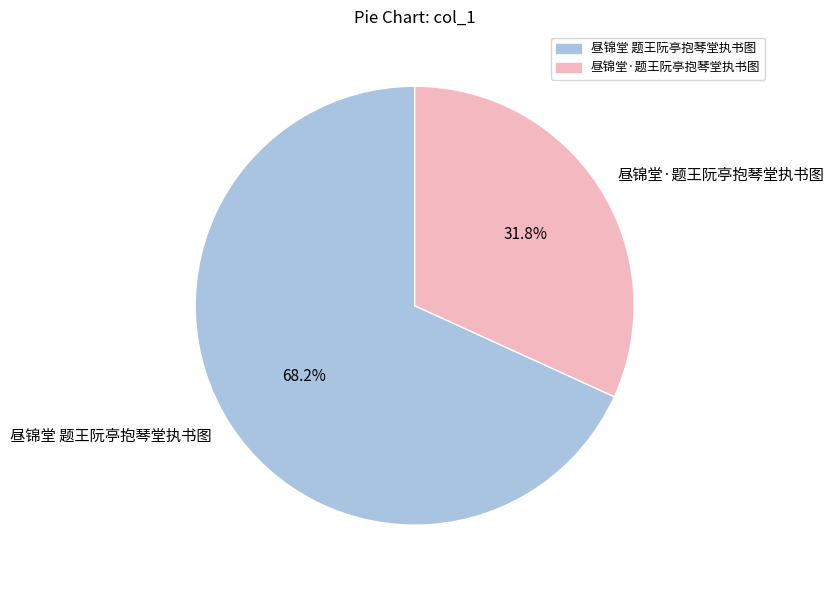

To the nearest percent, what is the combined percentage of 昼锦堂·题王阮亭抱琴堂执书图 and 昼锦堂 题王阮亭抱琴堂执书图?

100%